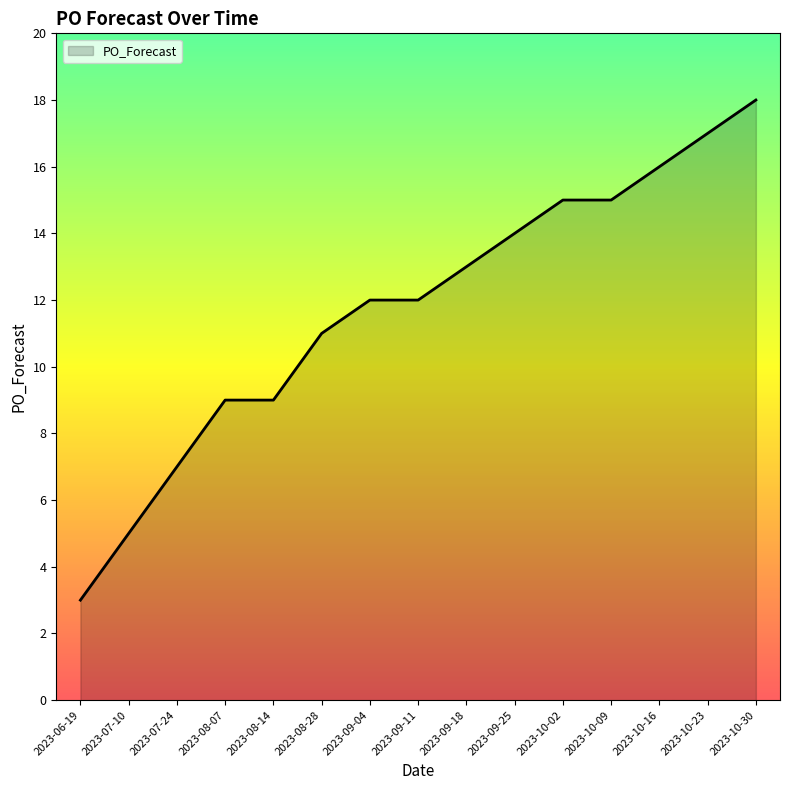

What is the difference between the second highest and minimum values?

14